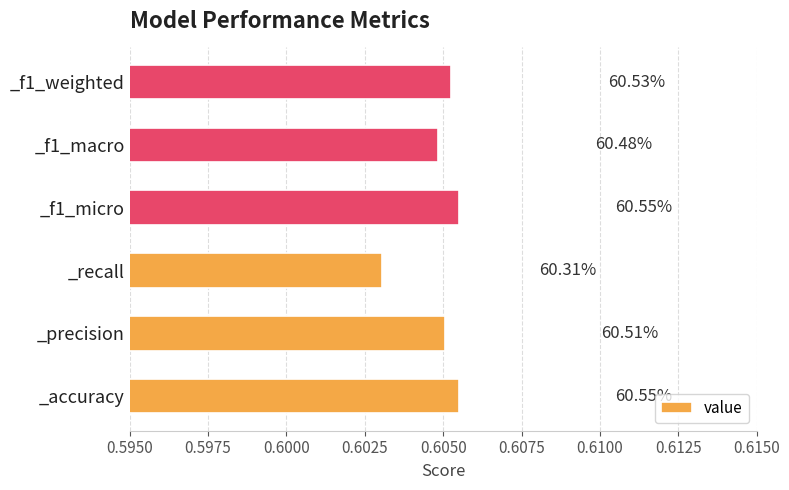

How many bars are there in total?

6